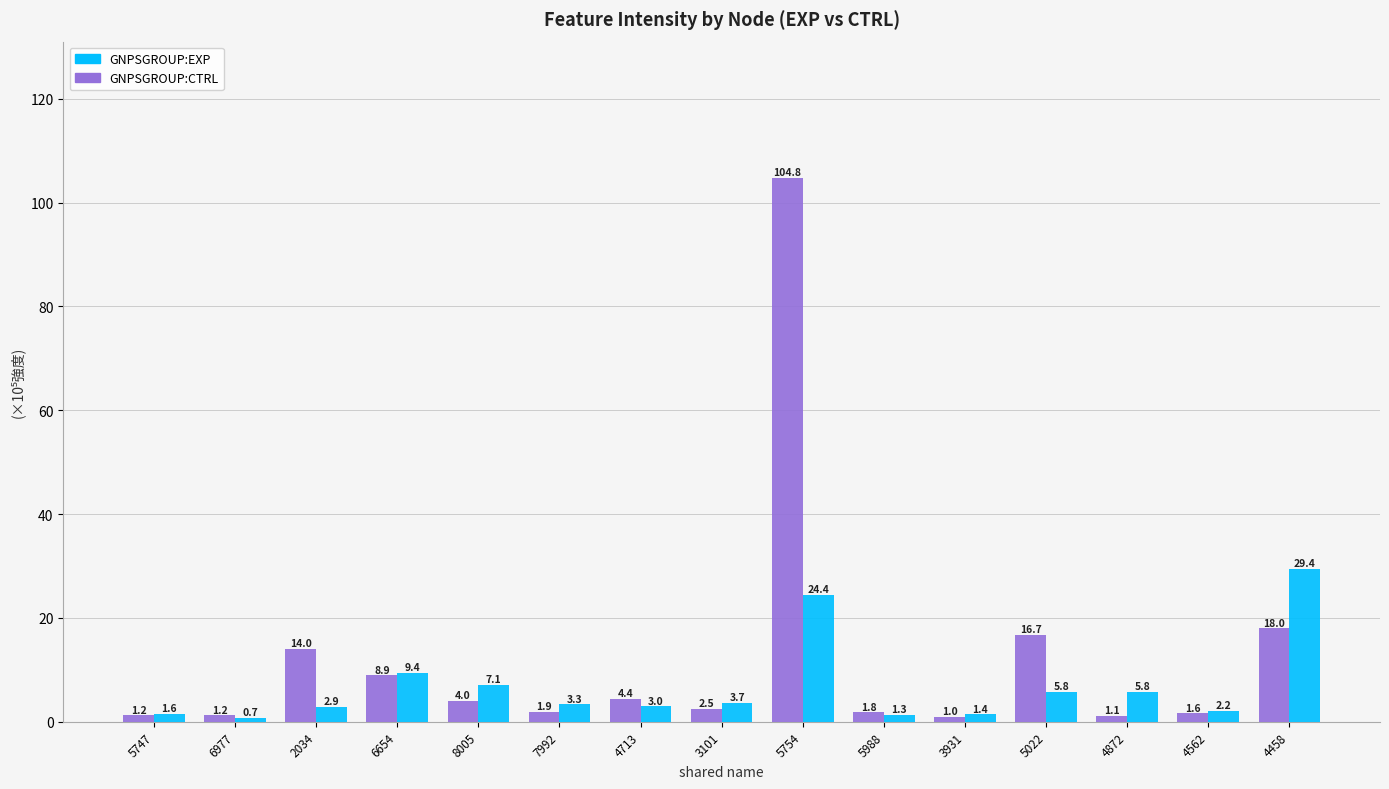

Reading left to right, what are all the values shown in this chart?

GNPSGROUP:CTRL: 1.2	1.2	14.0	8.9	4.0	1.9	4.4	2.5	104.8	1.8	1.0	16.7	1.1	1.6	18.0
GNPSGROUP:EXP: 1.6	0.7	2.9	9.4	7.1	3.3	3.0	3.7	24.4	1.3	1.4	5.8	5.8	2.2	29.4